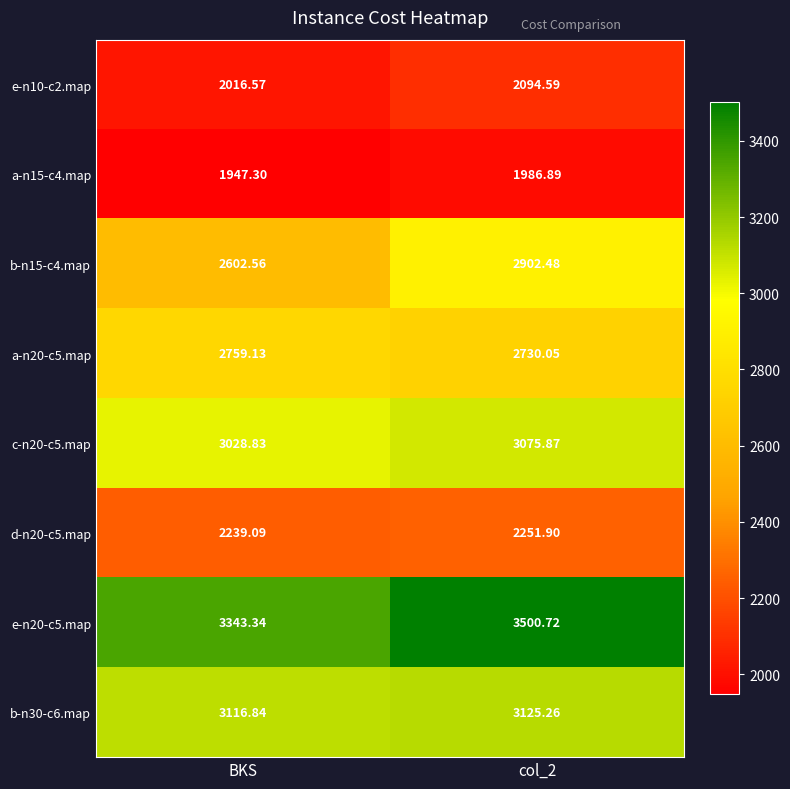

What is the smallest value displayed?

1947.3